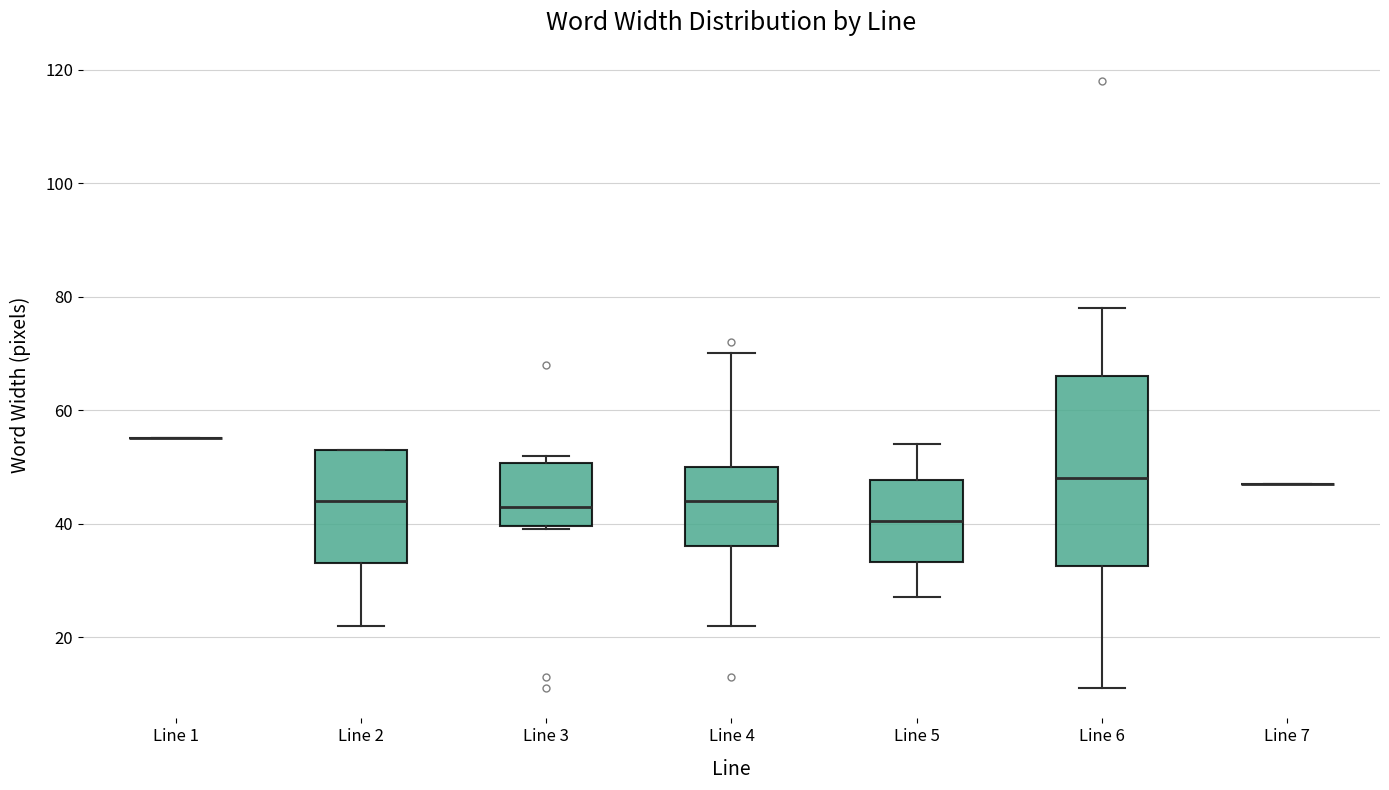

Reading left to right, read every box against the y-axis: the position of its median line, the range the box covers, and the ends of its whiskers. The values are not printed on the chart, so give them approximately, as read against the axis.

Line 1: box collapsed to a line at 56, whiskers 56 to 56
Line 2: median 44, box 34 to 54, whiskers 22 to 54
Line 3: median 44, box 40 to 50, whiskers 40 to 52
Line 4: median 44, box 36 to 50, whiskers 22 to 70
Line 5: median 40, box 34 to 48, whiskers 28 to 54
Line 6: median 48, box 32 to 66, whiskers 12 to 78
Line 7: box collapsed to a line at 48, whiskers 48 to 48